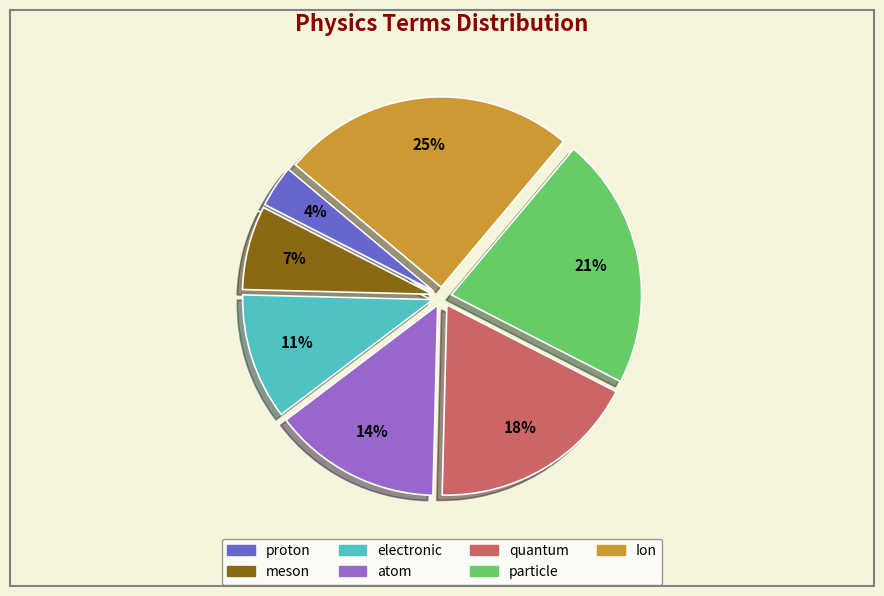

How many slices are in this pie chart?

7